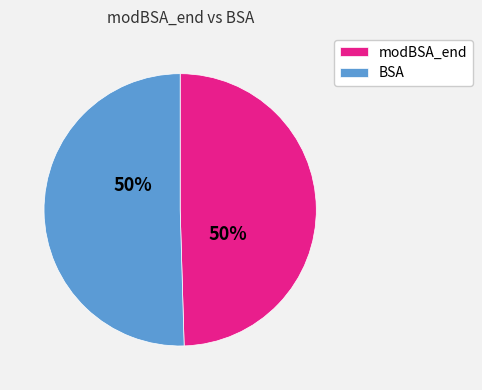

To the nearest percent, what is the combined percentage of BSA and modBSA_end?

100%